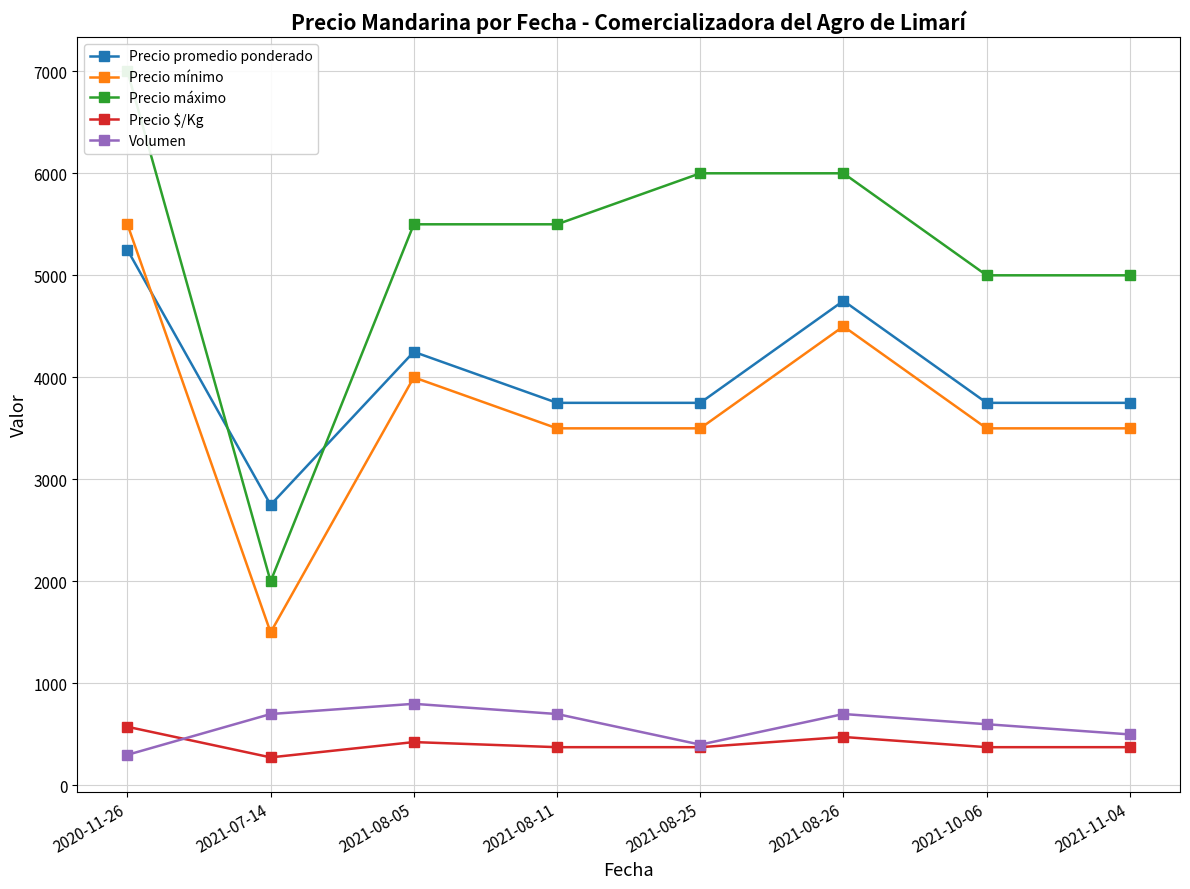

True or false: Volumen and Precio promedio ponderado intersect in this chart.

False